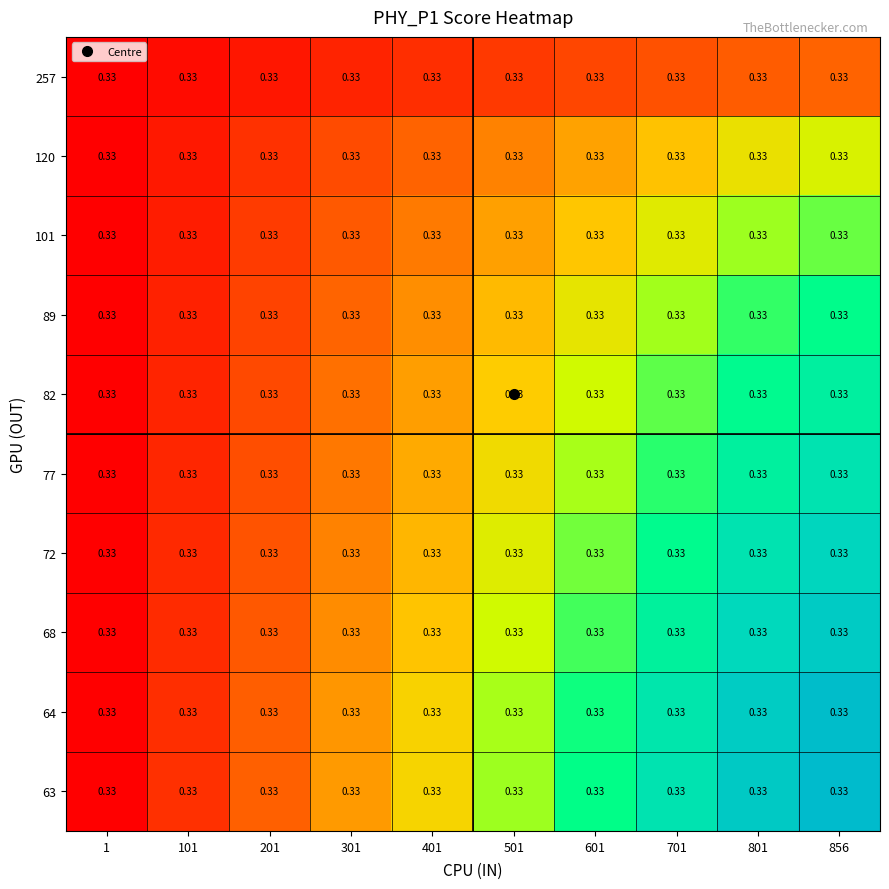

Rank the series at 501 from lowest to highest value.

257, 120, 101, 89, 82, 77, 72, 68, 64, 63